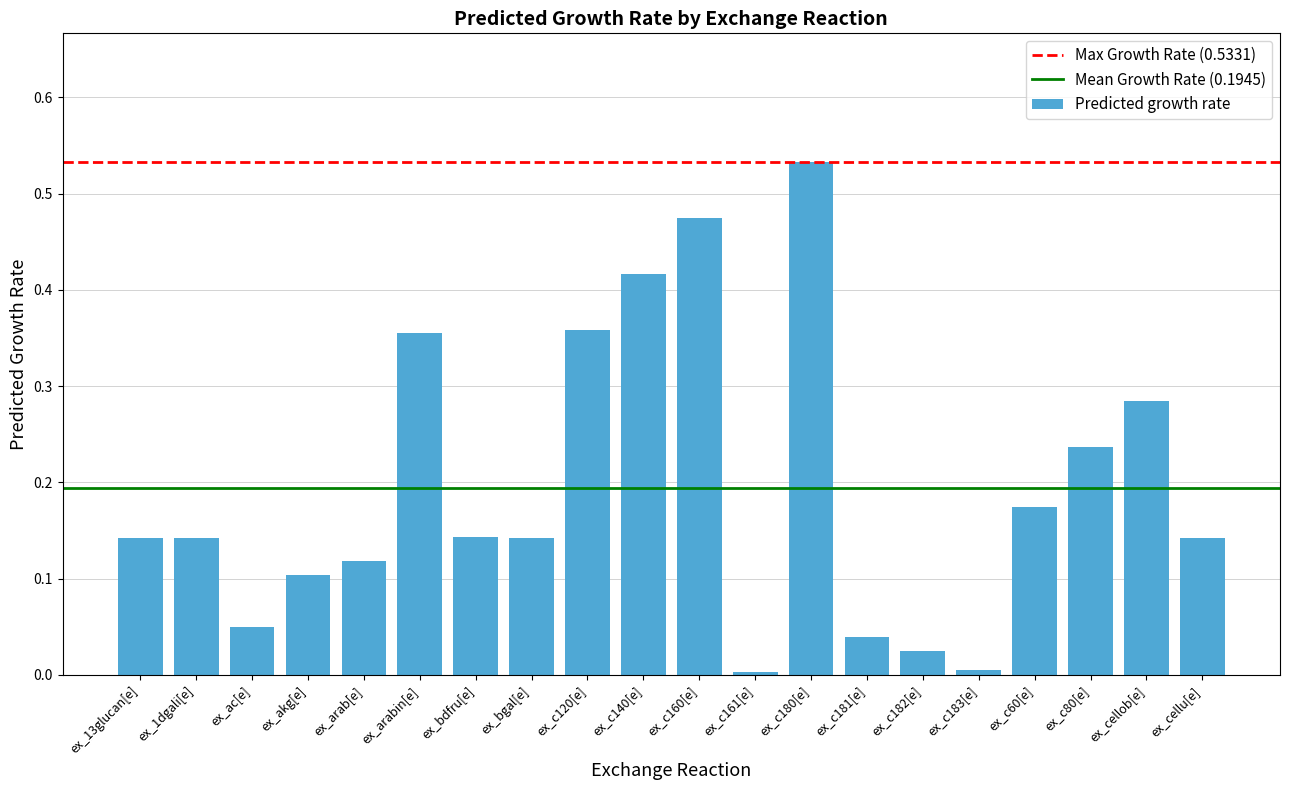

Between ex_13glucan[e] and ex_c80[e], which is larger?

ex_c80[e]